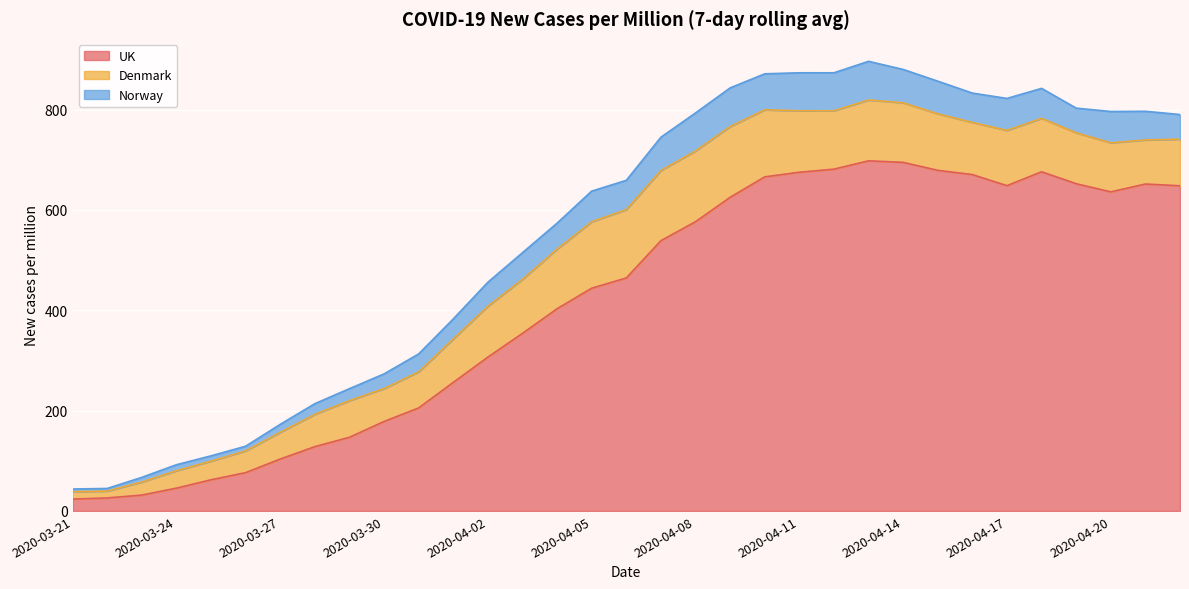

True or false: Norway and UK cross at least once.

False